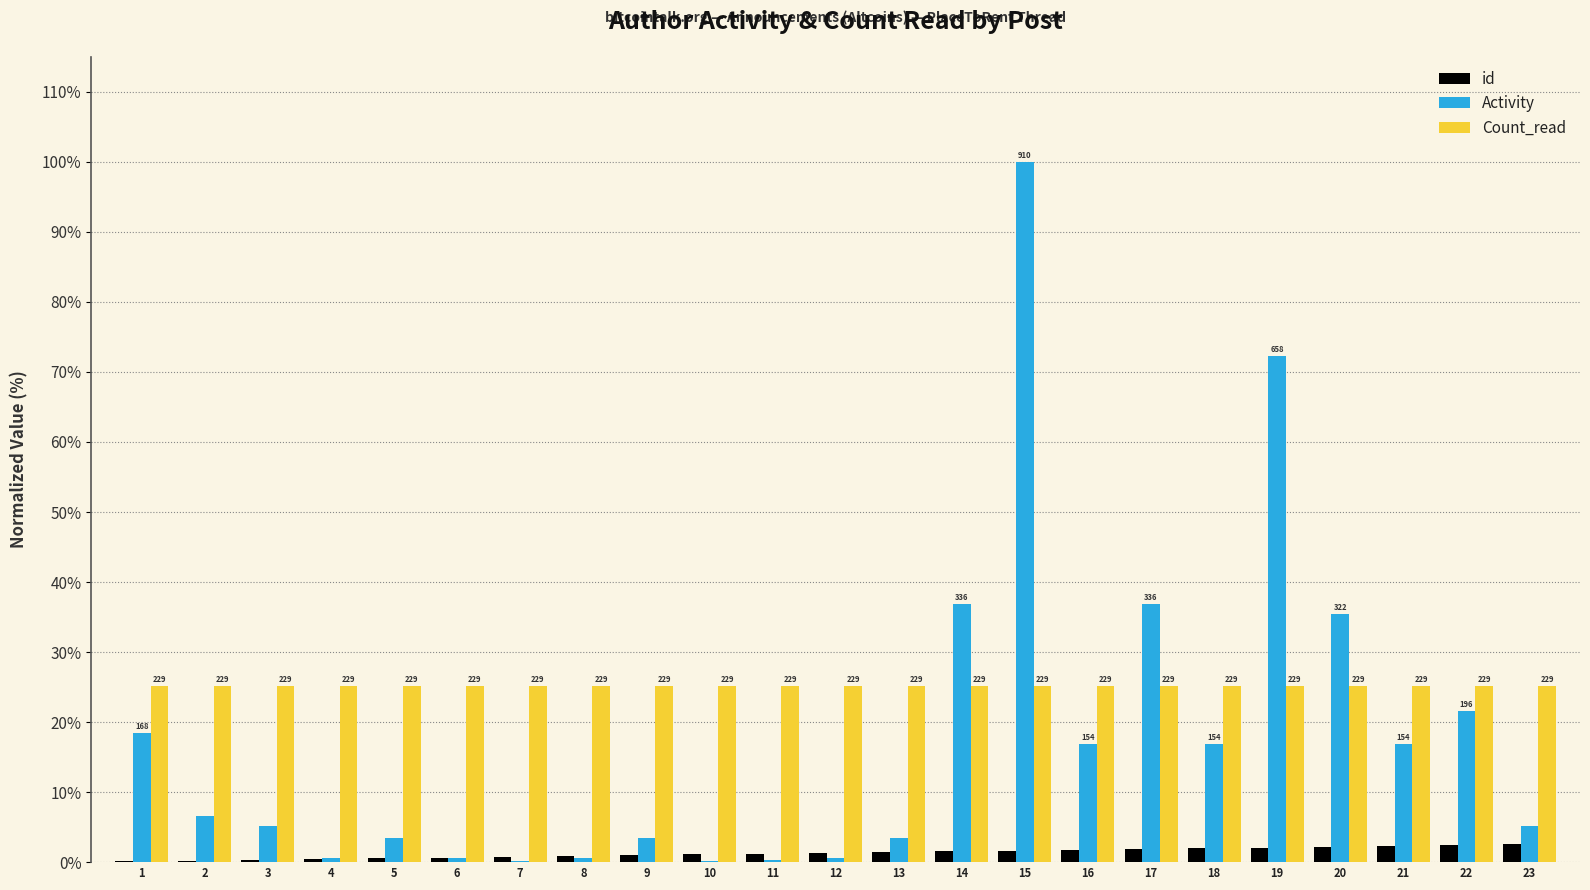

Which series has the largest total across all categories?

Count_read